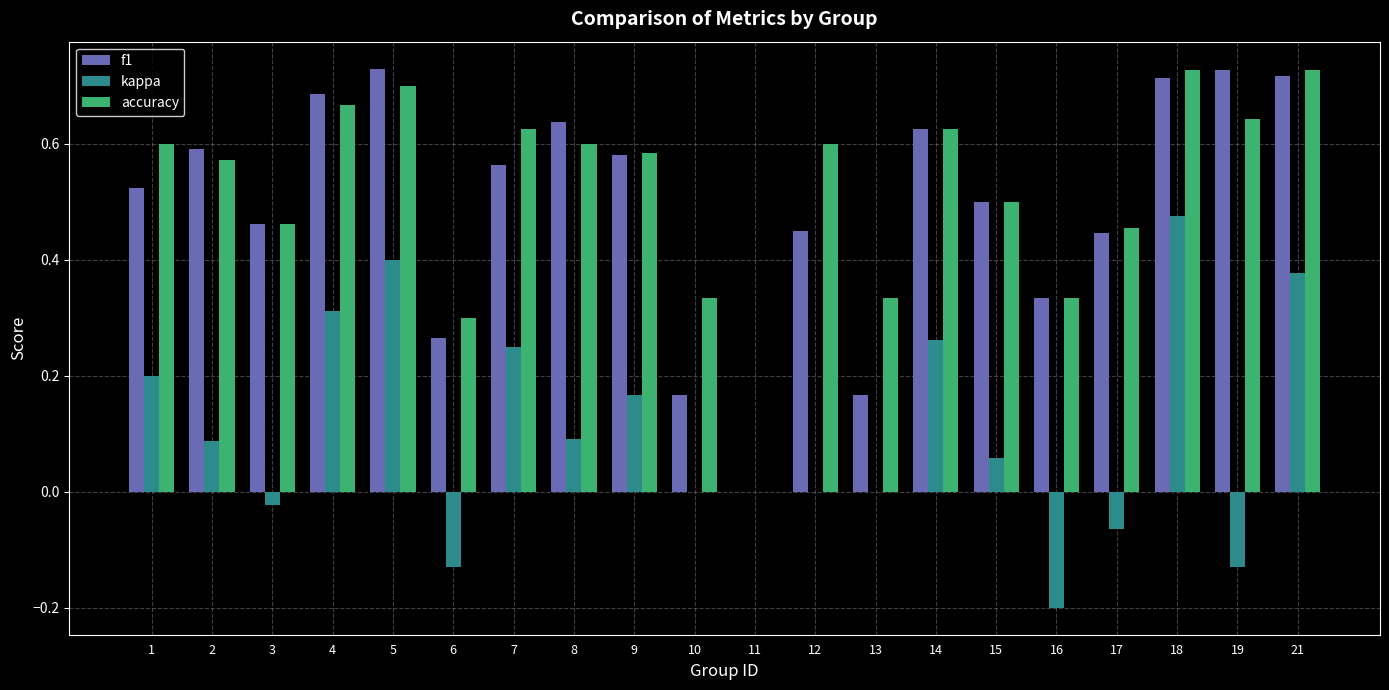

Count the number of data series in this chart.

3